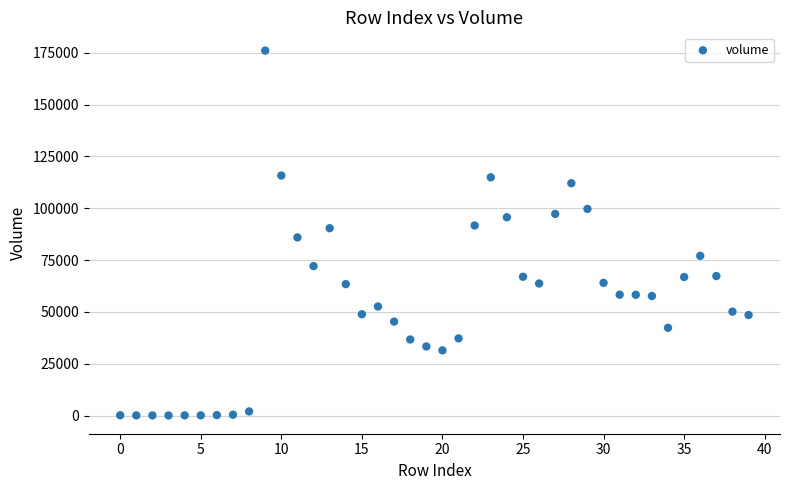

What is the range of Y values (max minus min)?

176081